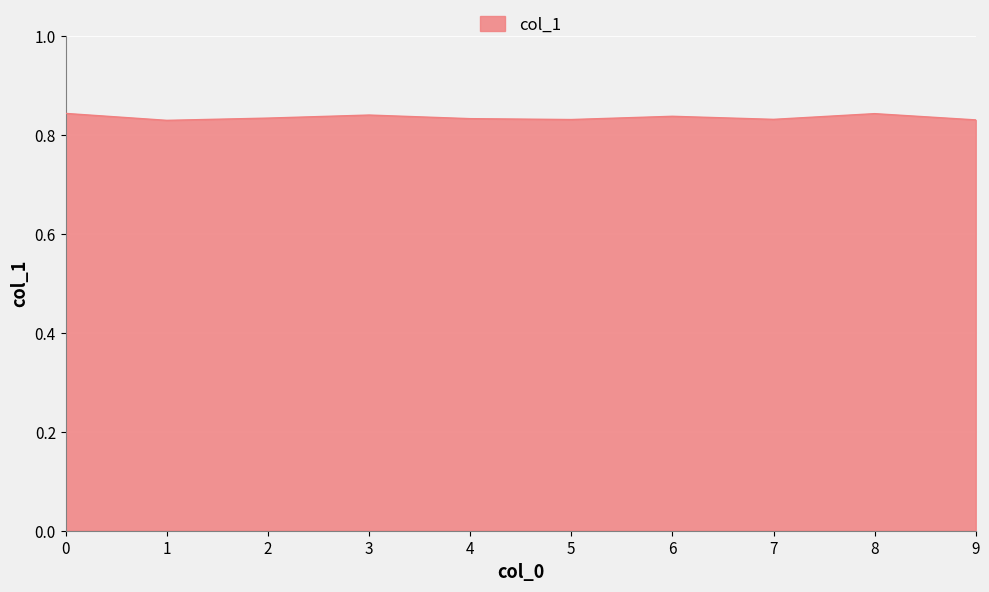

The value at 1 is 1.3. True or false?

False